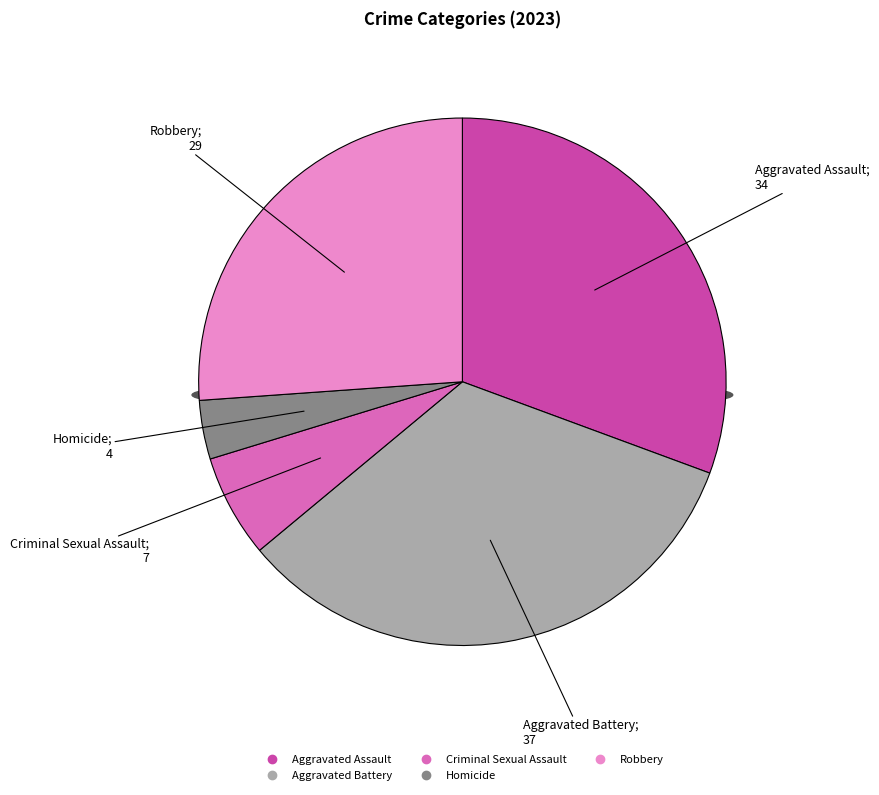

Which has a higher value, Homicide or Robbery?

Robbery